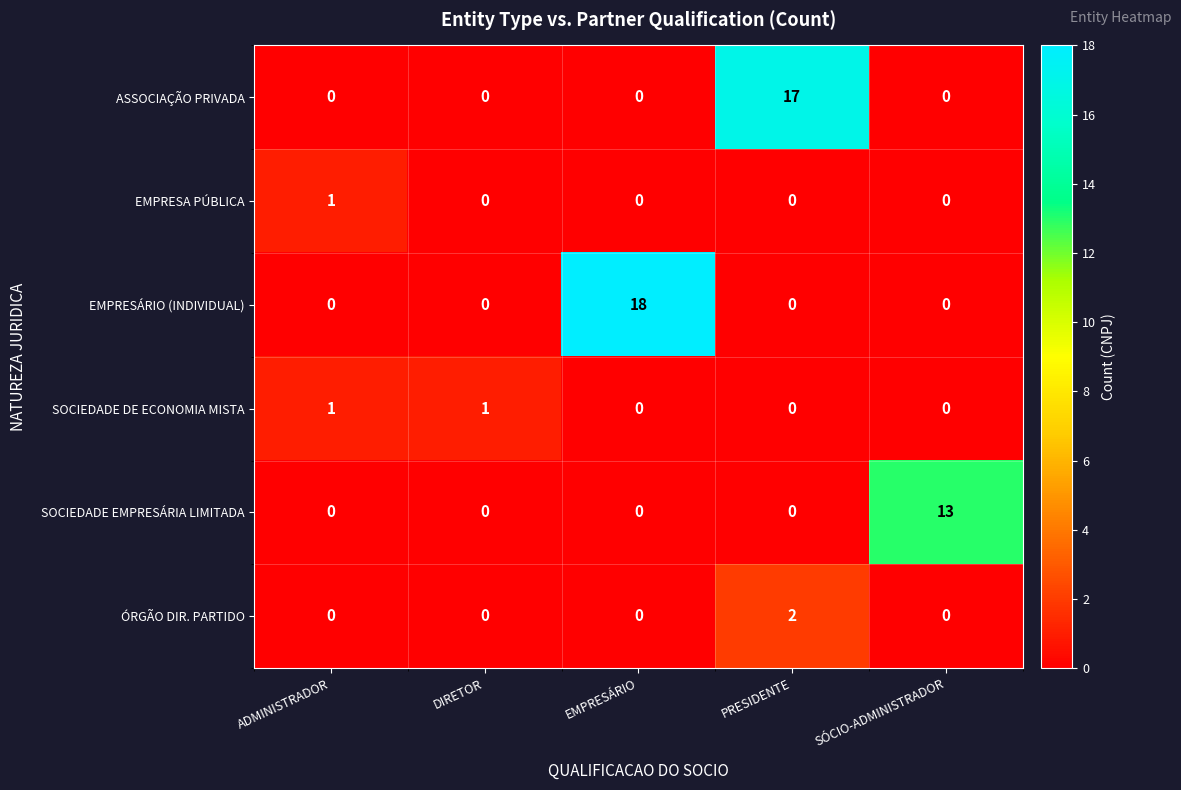

How many data points in ASSOCIAÇÃO PRIVADA are above 0?

1